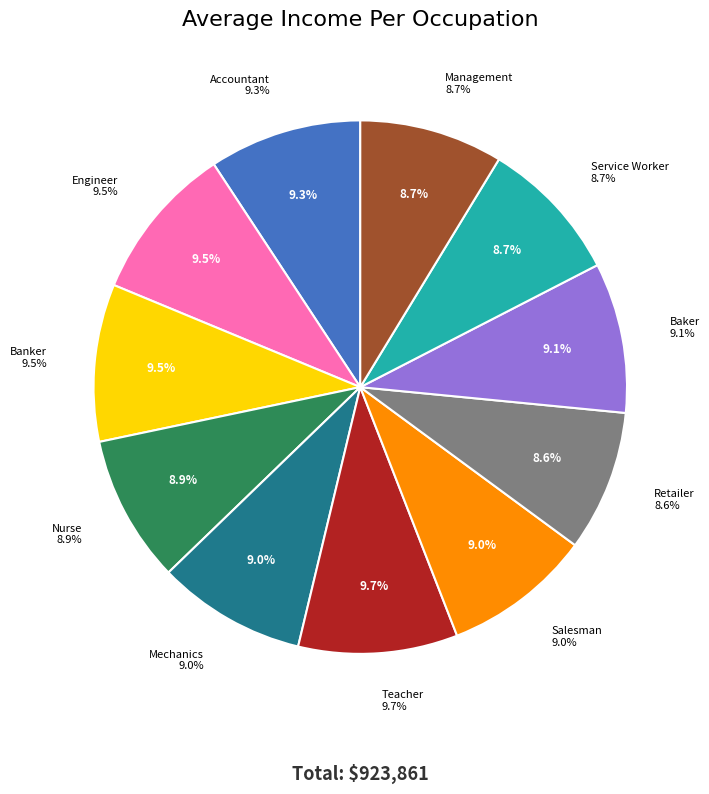

Does Engineer represent more than half of the total?

No